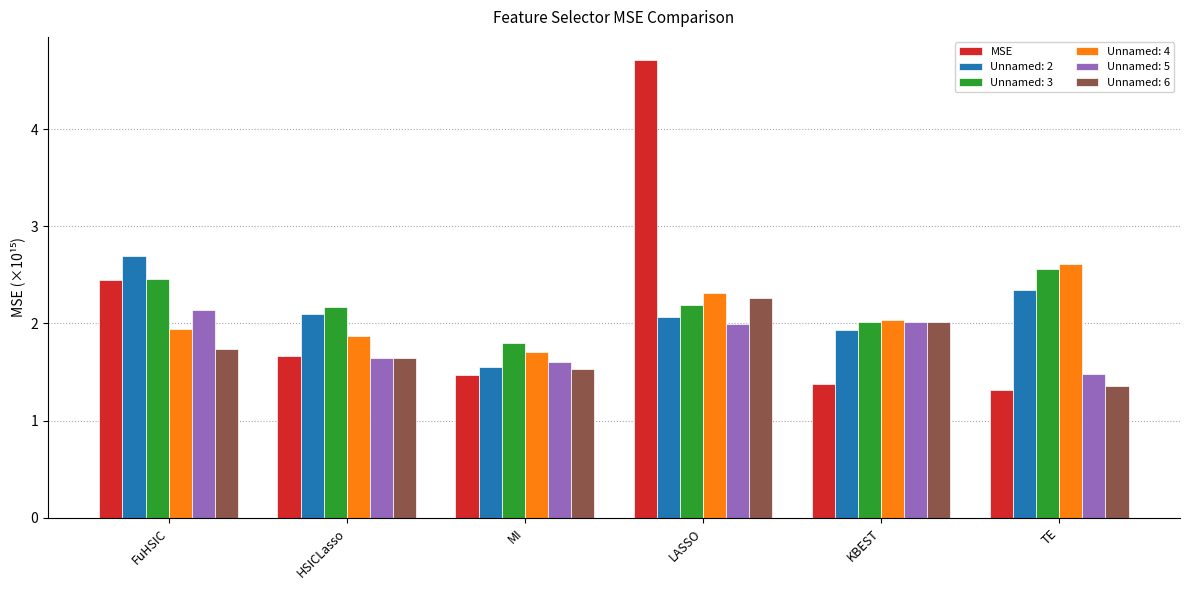

Where is MSE nearest to the value 3?

FuHSIC